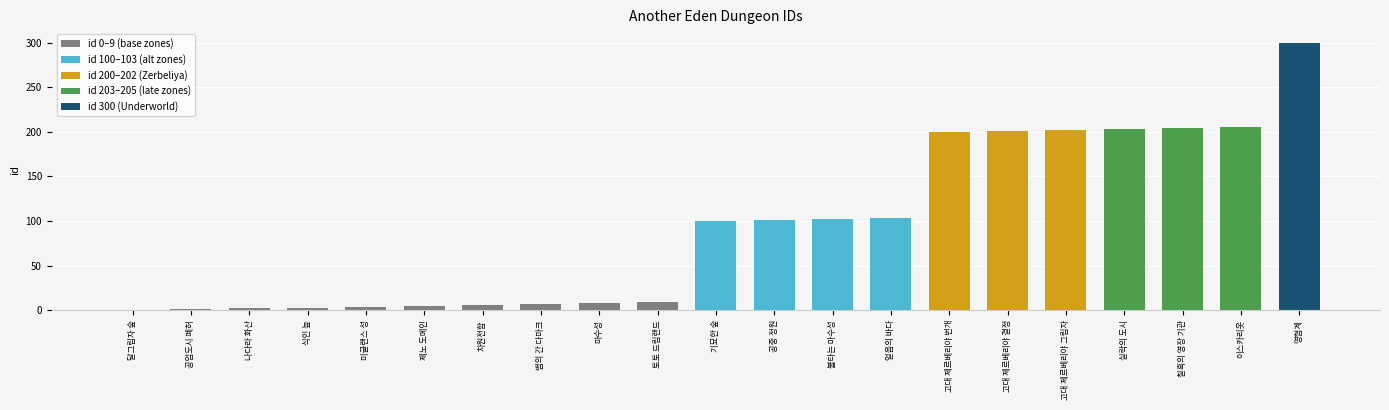

Which label corresponds to the largest value in the chart?

명협계